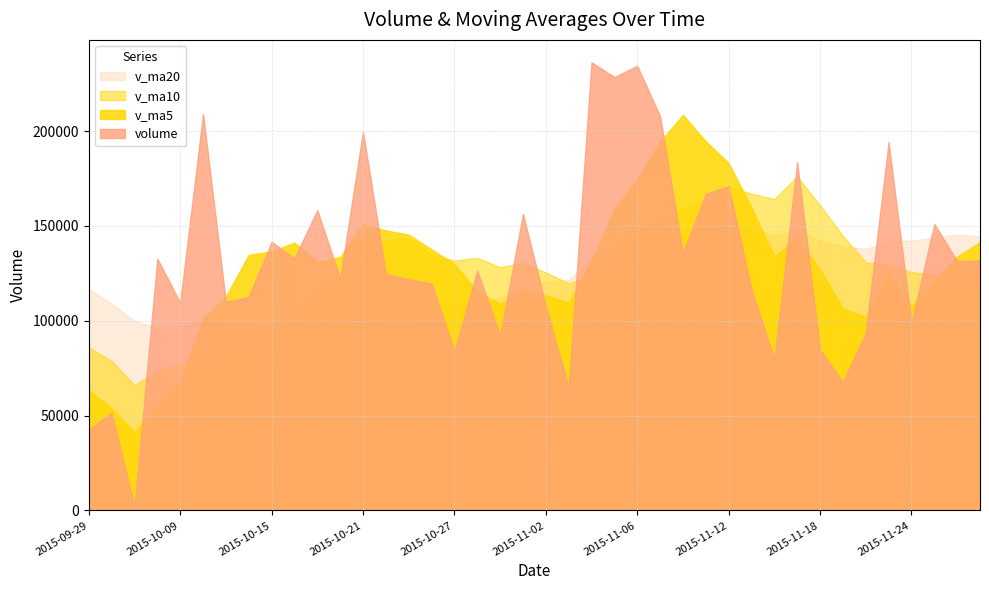

What is the maximum value for v_ma20?

149569.0